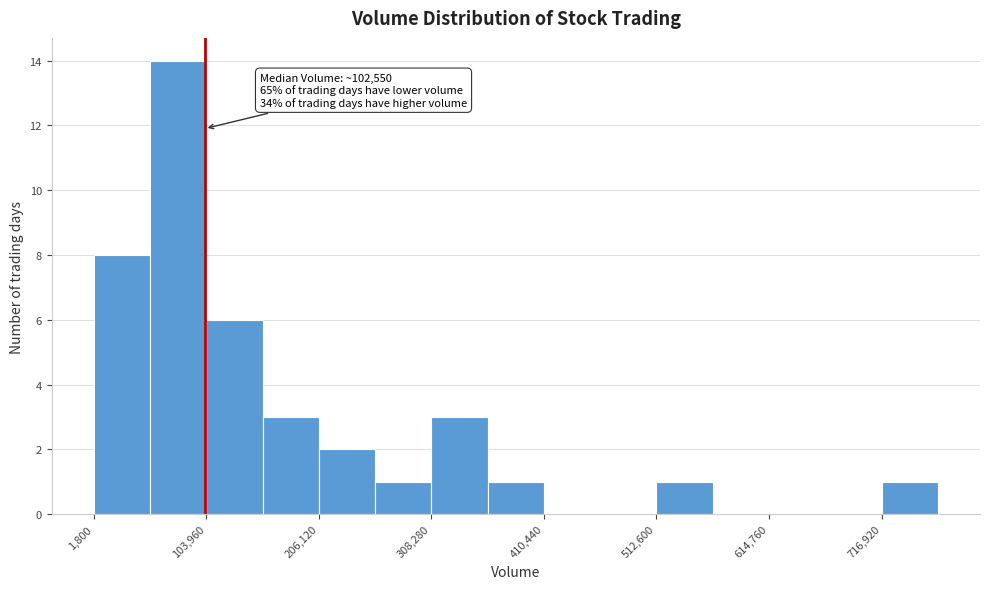

Around what value on the x-axis is the tallest bar? Give the approximate position of its centre, as read against the axis.

80000